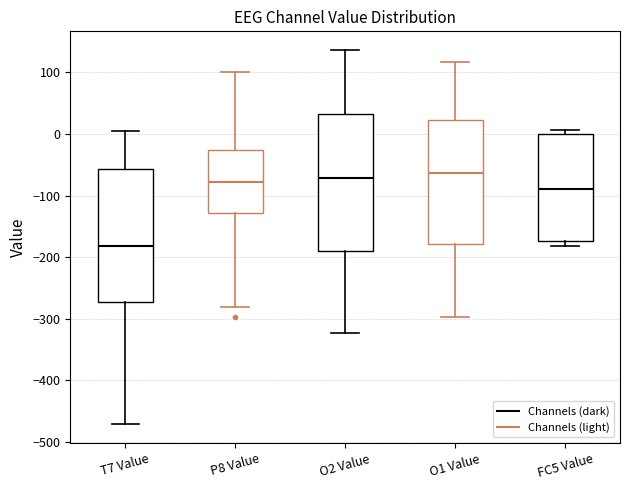

Reading left to right, read every box against the y-axis: the position of its median line, the range the box covers, and the ends of its whiskers. The values are not printed on the chart, so give them approximately, as read against the axis.

T7 Value: median -180, box -270 to -60, whiskers -470 to 0
P8 Value: median -80, box -130 to -30, whiskers -280 to 100
O2 Value: median -70, box -190 to 30, whiskers -320 to 140
O1 Value: median -60, box -180 to 20, whiskers -300 to 120
FC5 Value: median -90, box -170 to 0, whiskers -180 to 10